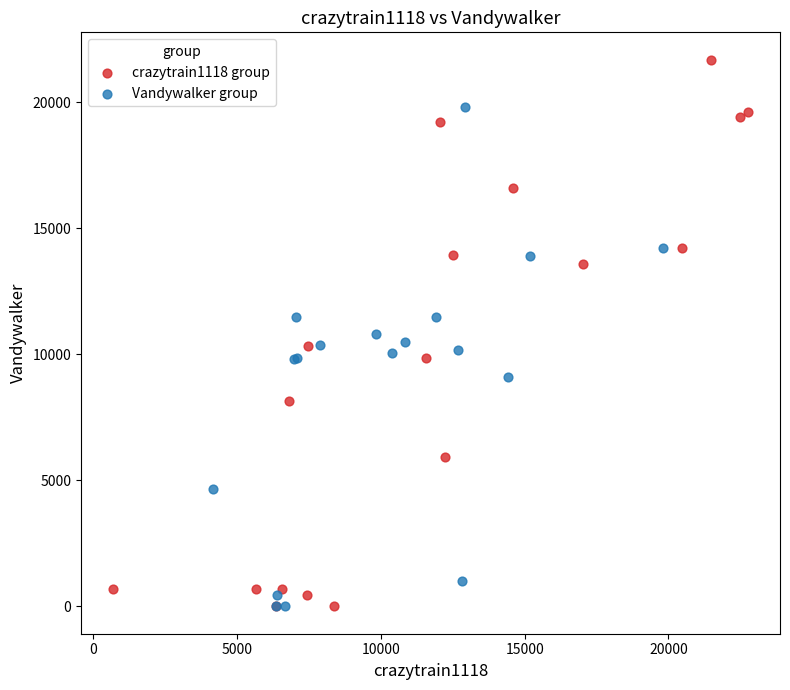

Which series has the largest Y range (max minus min)?

crazytrain1118 group